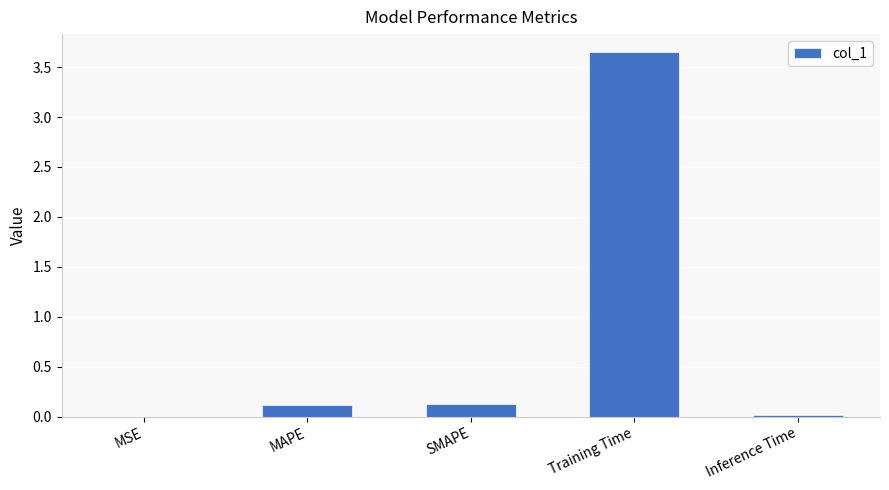

What is the average value?

0.8